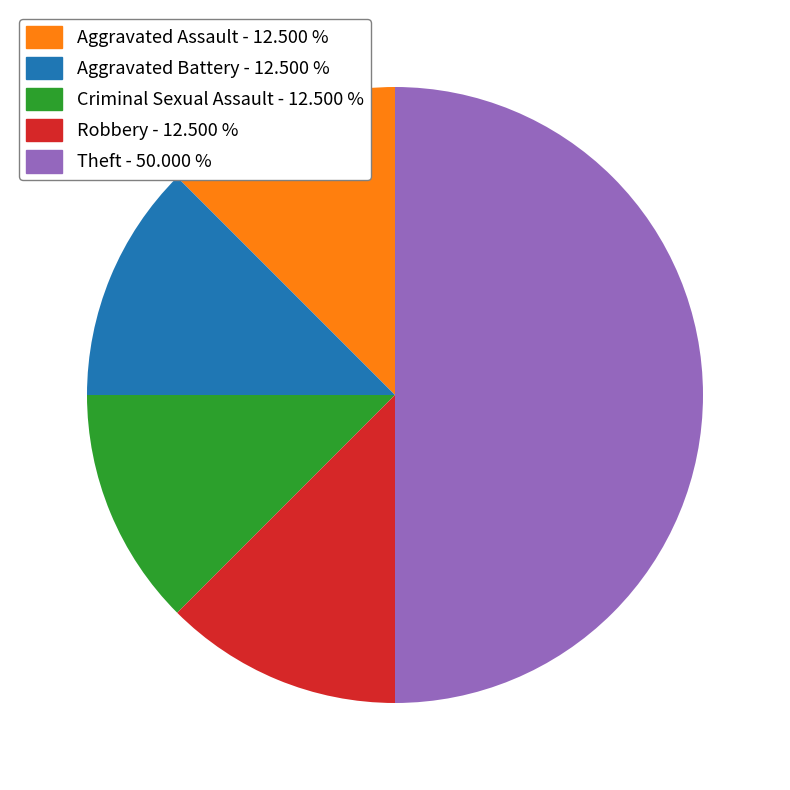

True or false: Aggravated Assault accounts for 12% of the total.

True